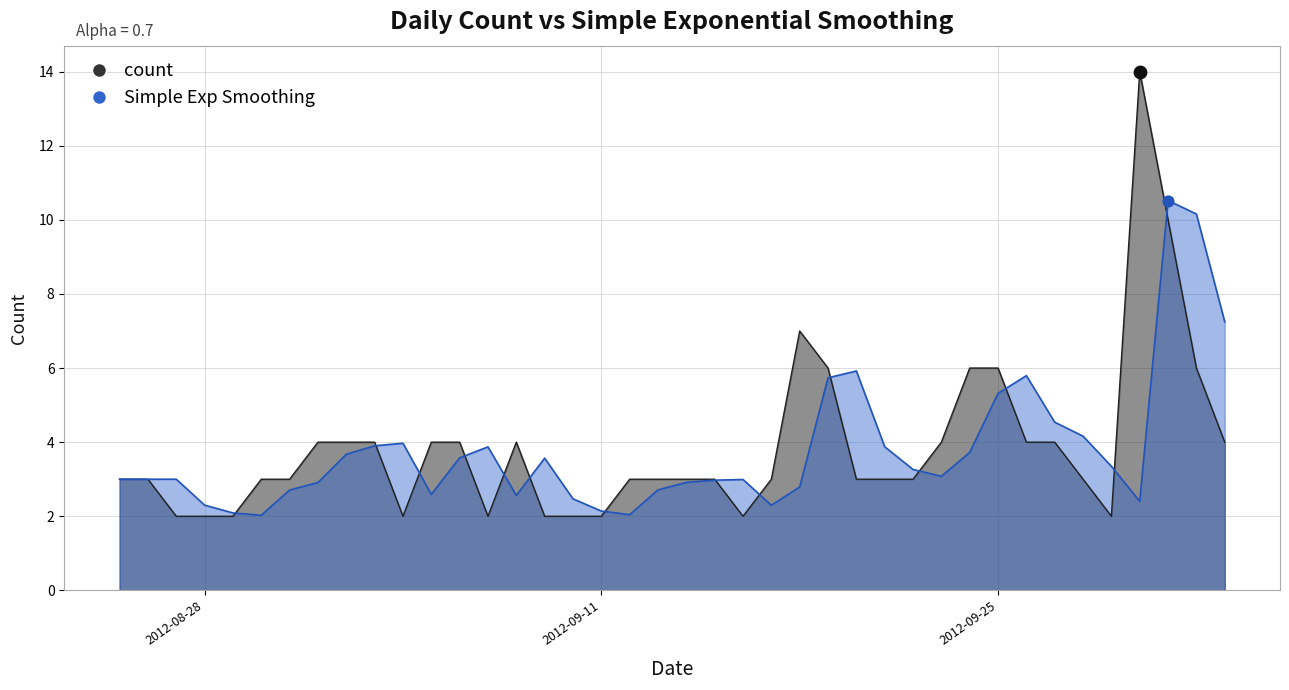

Which series reaches the maximum Y coordinate?

count